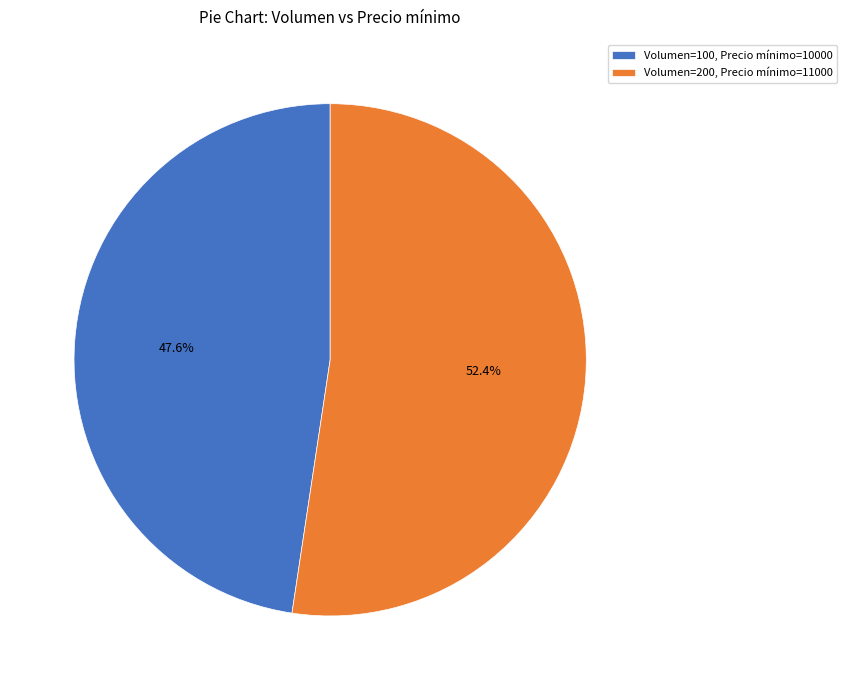

Does any single category account for the majority?

Yes